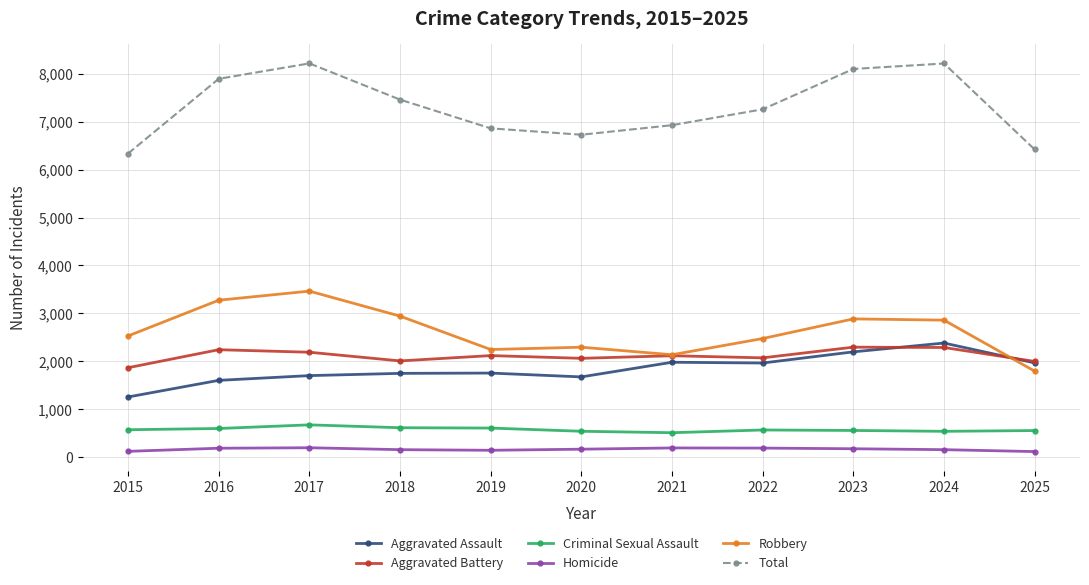

True or false: Total and Homicide cross at least once.

False